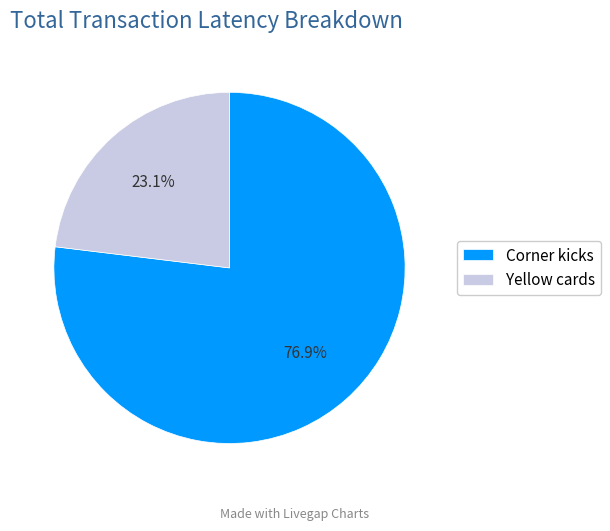

Does Corner kicks account for over 50% of the chart?

Yes